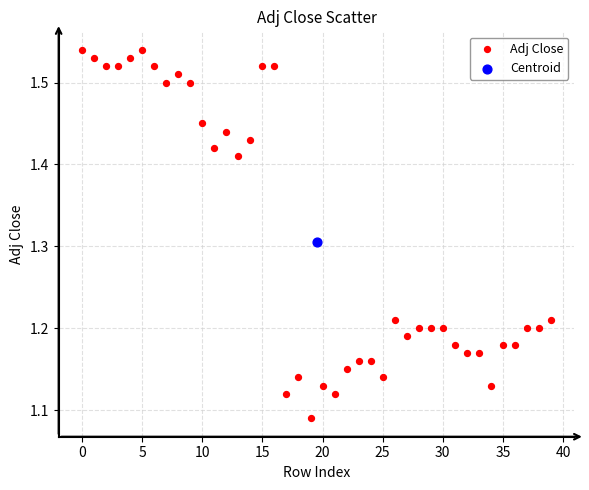

What are all the series names shown in the legend?

Adj Close, Centroid